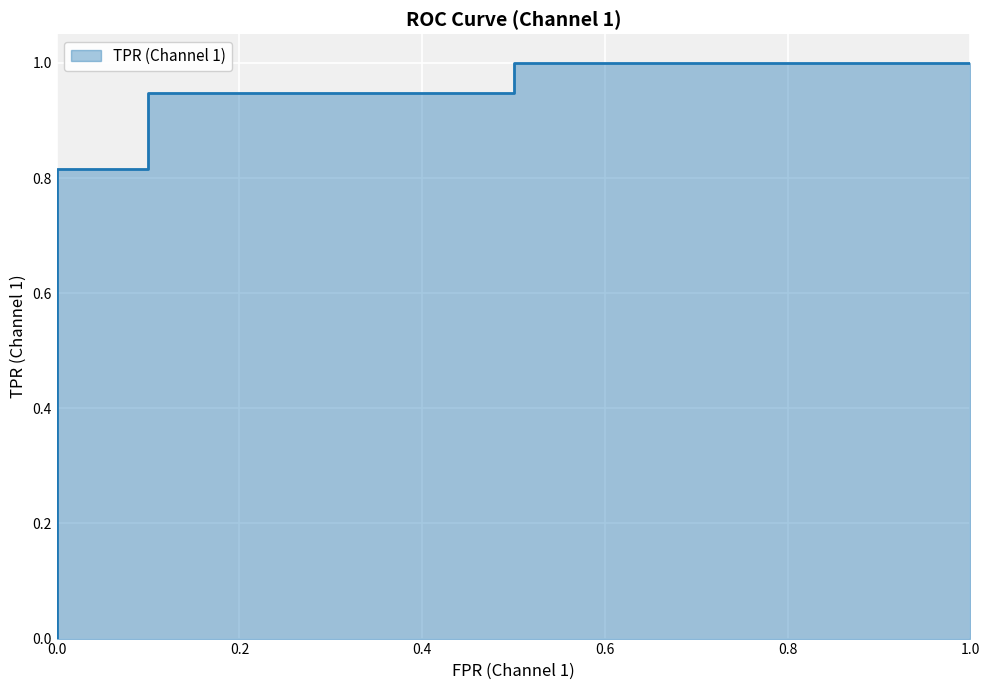

True or false: the data has more than 1 interior local peaks.

False